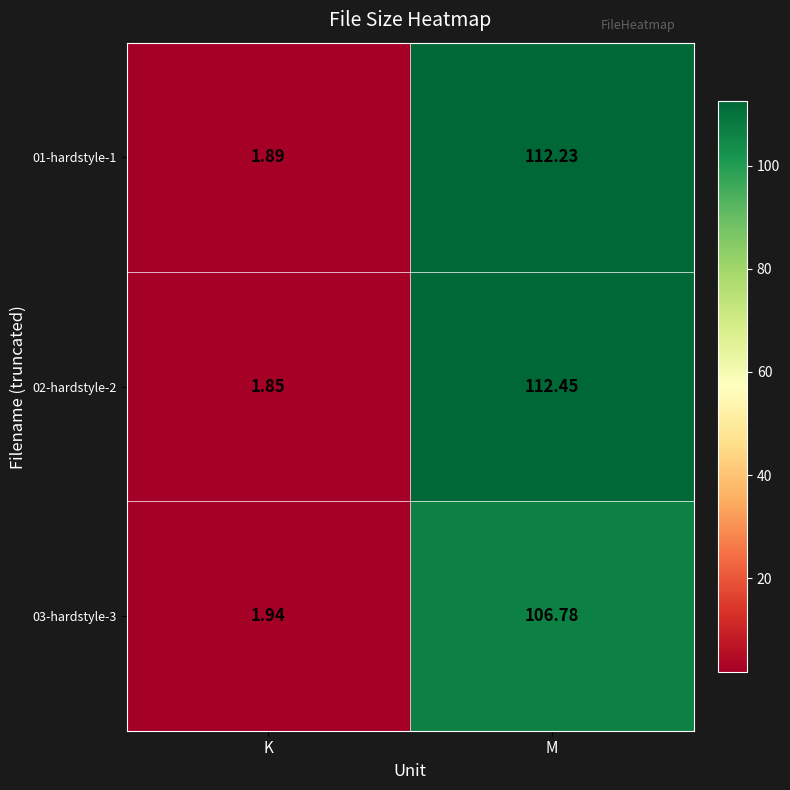

Where is 03-hardstyle-3 nearest to the value 54?

K